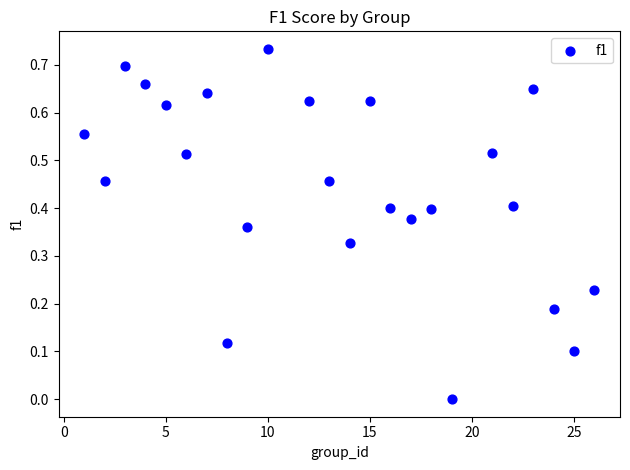

What is the range of X values (max minus min)?

25.0